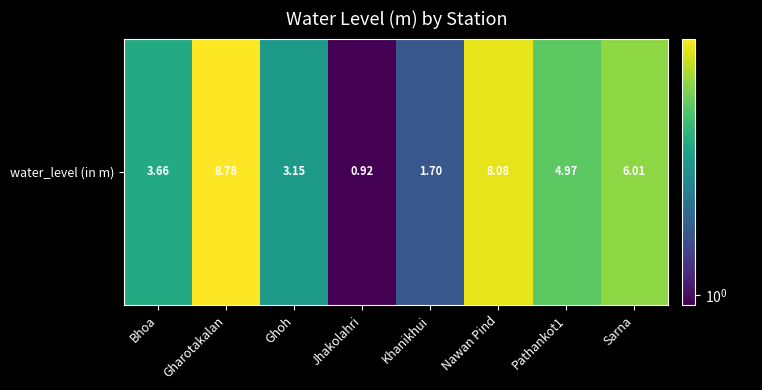

What is the change in value from Ghoh to Pathankot1?

+1.8